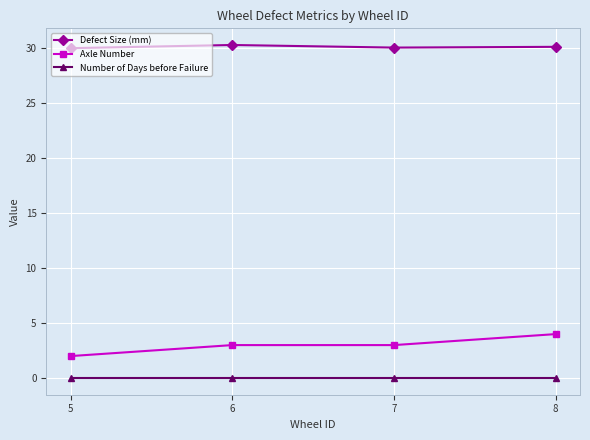

What is the maximum value shown in the chart?

30.3